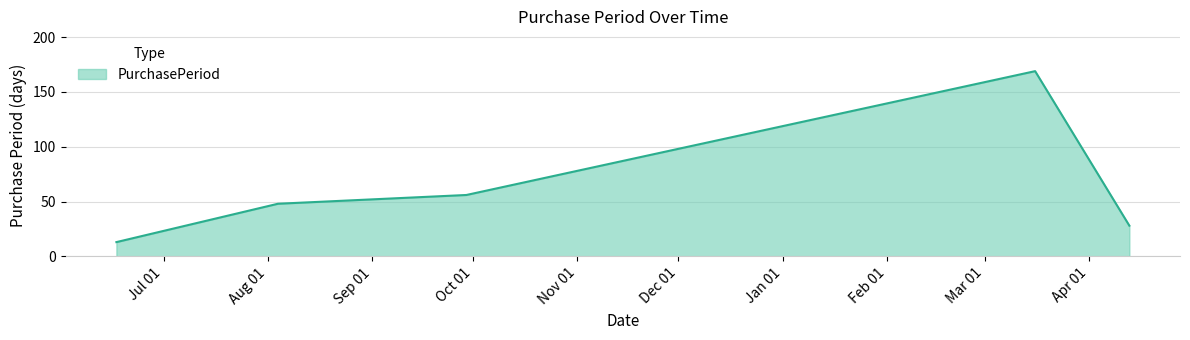

What is the greatest value displayed?

169